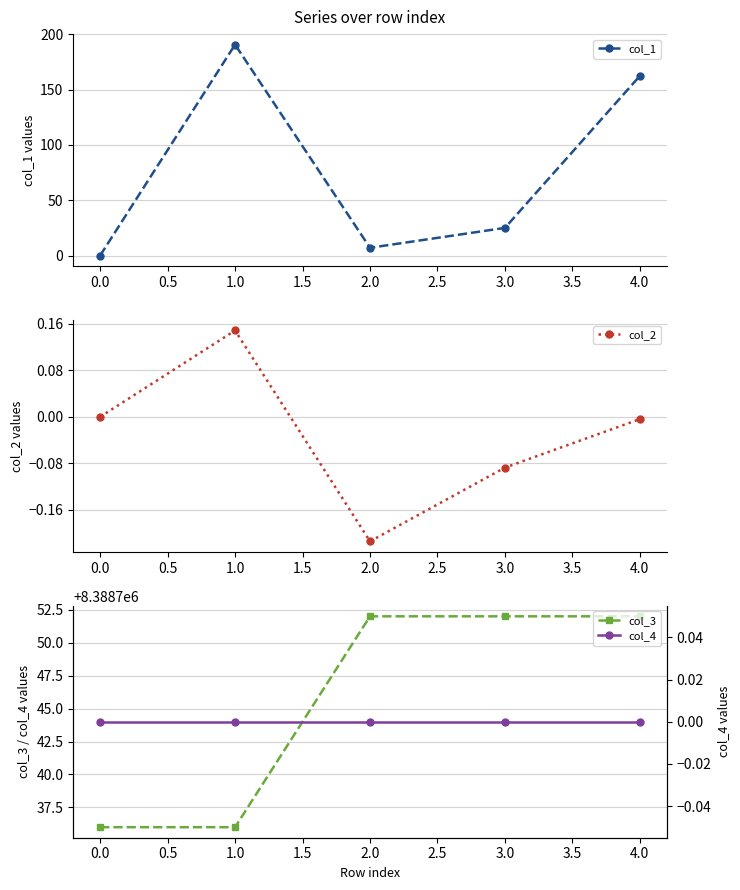

The col_1 series shows -75.6 at 0.0. True or false?

False